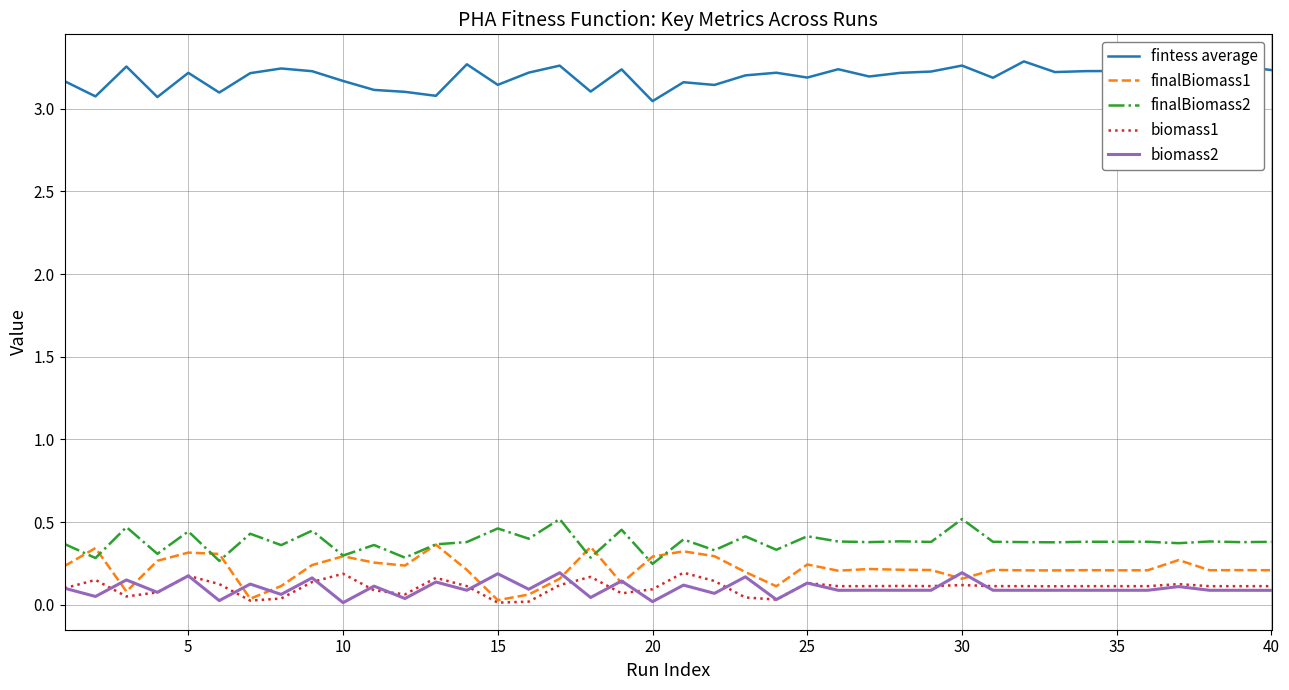

True or false: biomass1 and finalBiomass2 cross at least once.

False